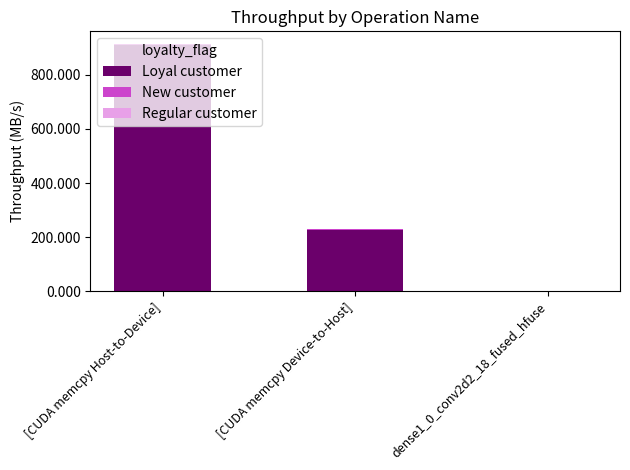

Is it true that Loyal customer equals 321.1 at [CUDA memcpy Device-to-Host]?

False